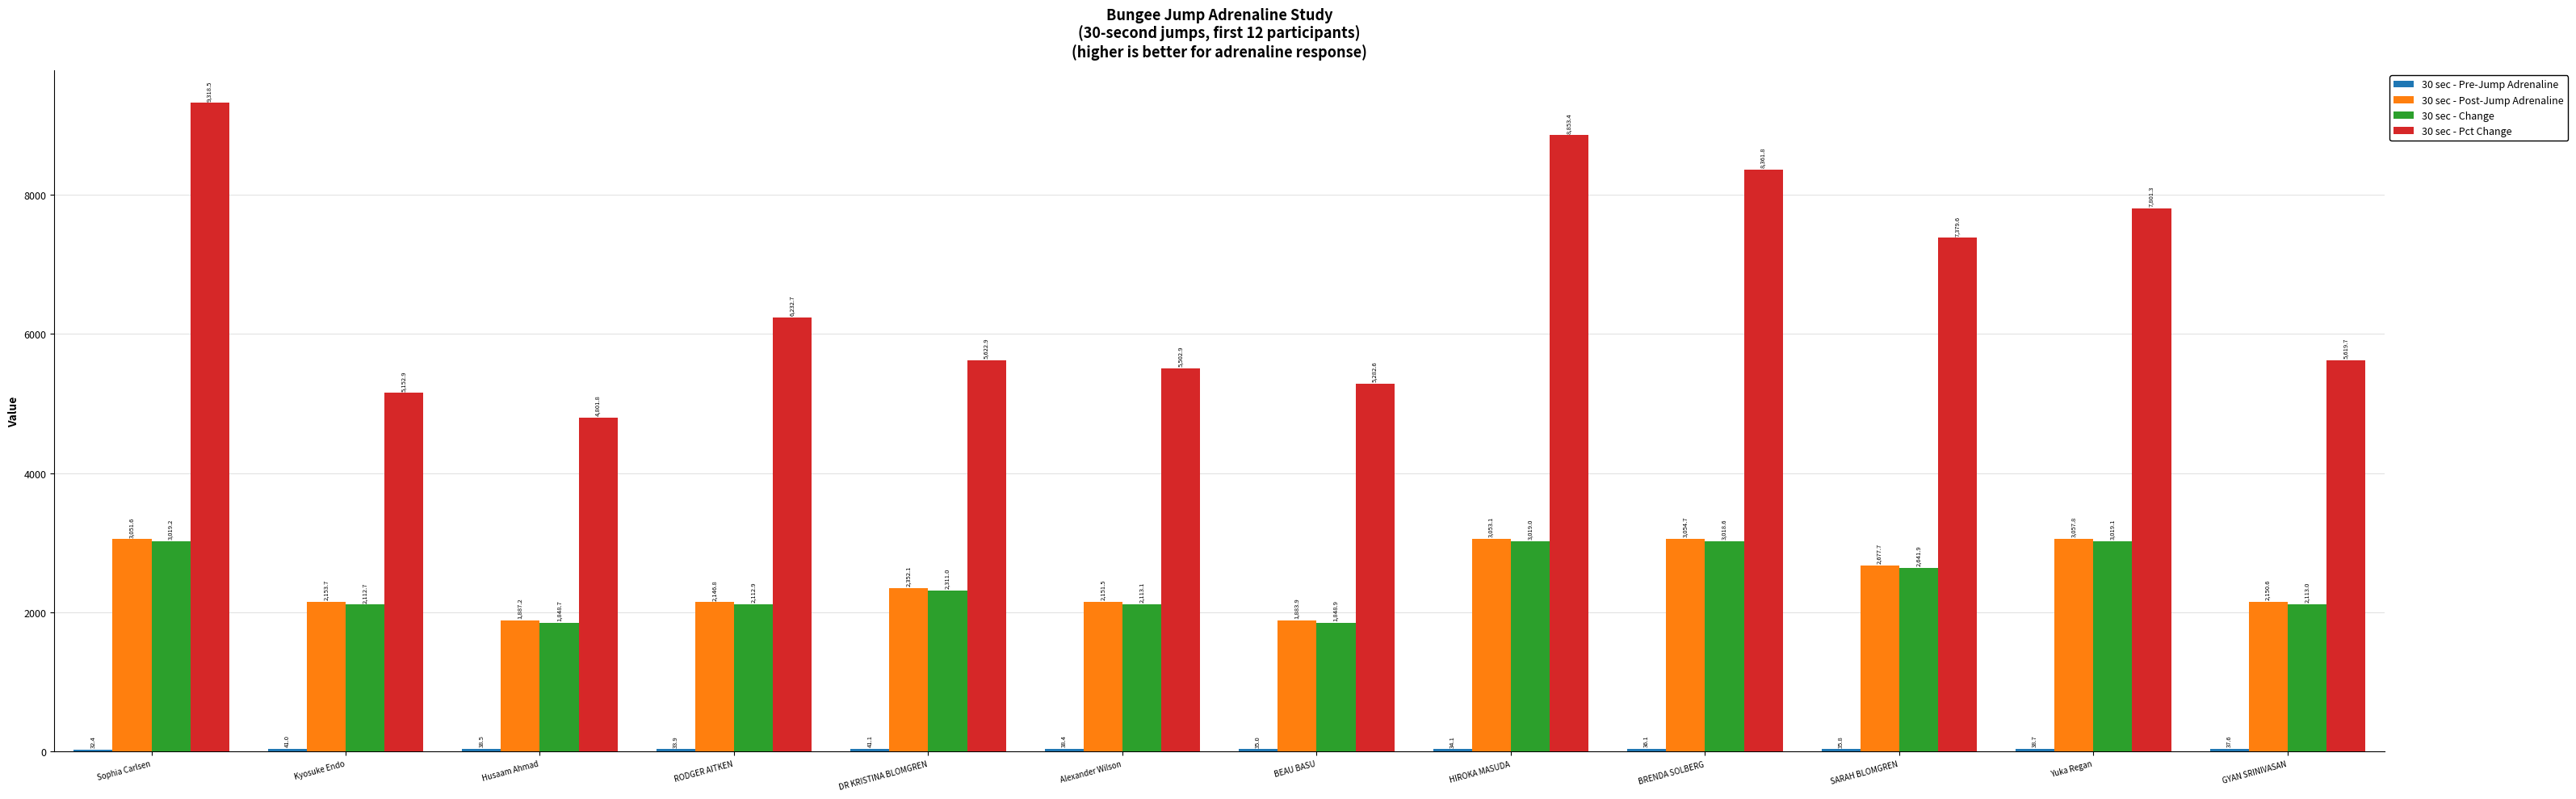

What position from the left is DR KRISTINA BLOMGREN?

5